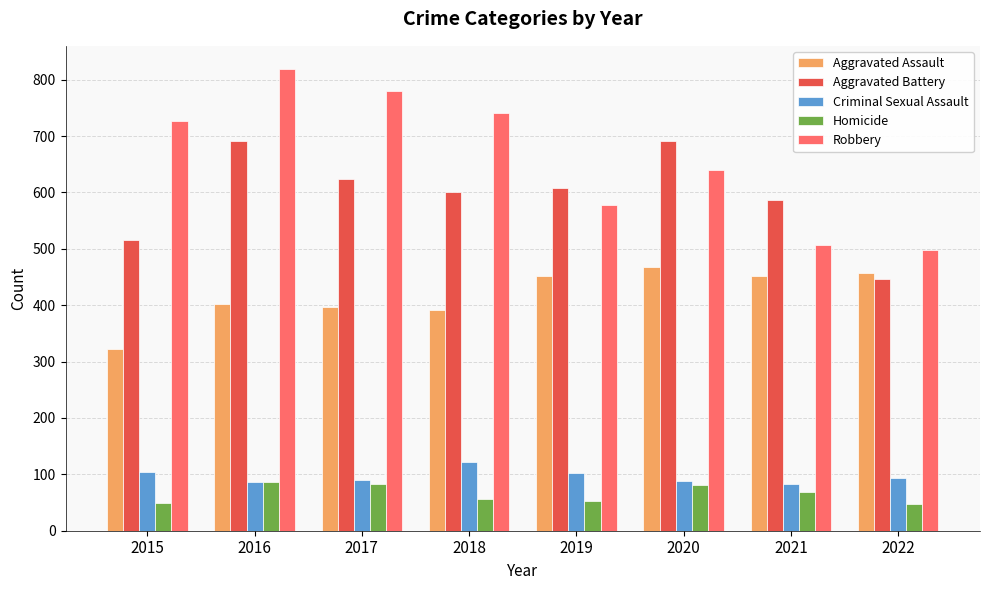

At which category is the sum across all series the highest?

2016